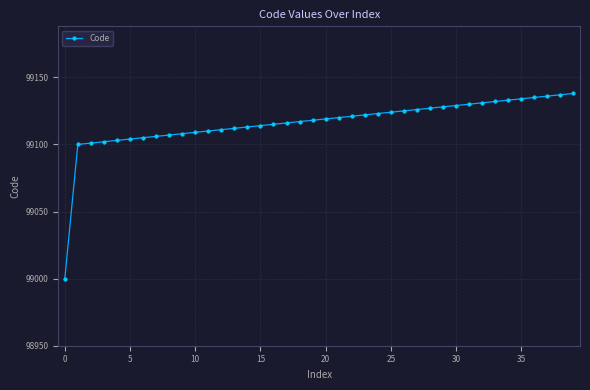

What is the value of the 35th point from the left?

99133